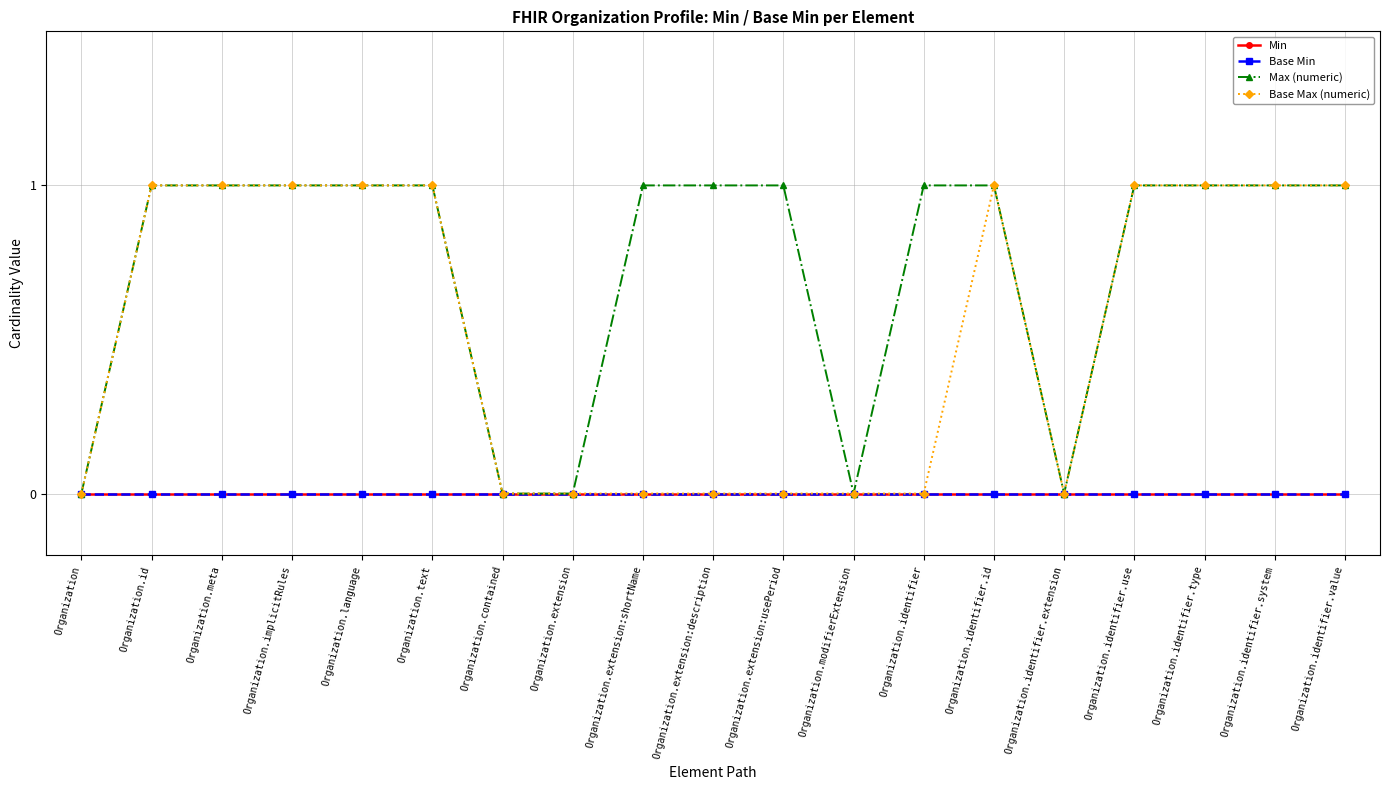

Rank the categories by Min value from highest to lowest.

Organization, Organization.id, Organization.meta, Organization.implicitRules, Organization.language, Organization.text, Organization.contained, Organization.extension, Organization.extension:shortName, Organization.extension:description, Organization.extension:usePeriod, Organization.modifierExtension, Organization.identifier, Organization.identifier.id, Organization.identifier.extension, Organization.identifier.use, Organization.identifier.type, Organization.identifier.system, Organization.identifier.value